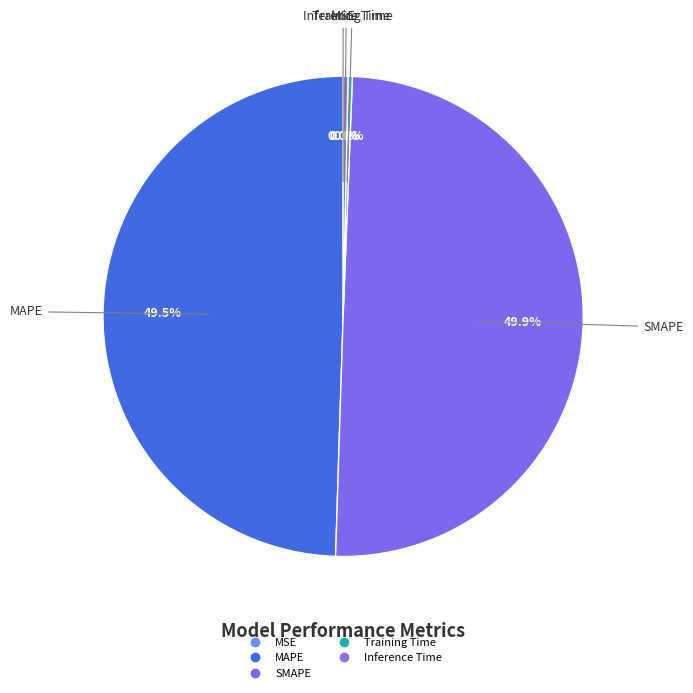

Does Training Time account for over 50% of the chart?

No